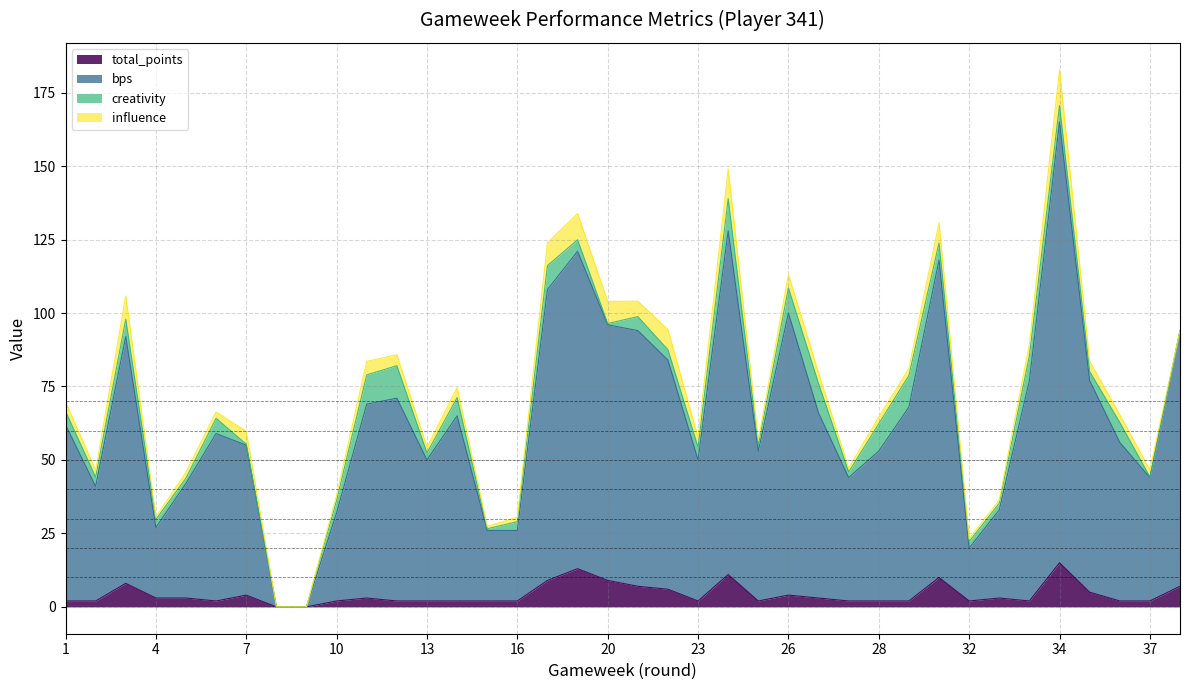

What is the value of the total_points point at the 34th from the left?

15